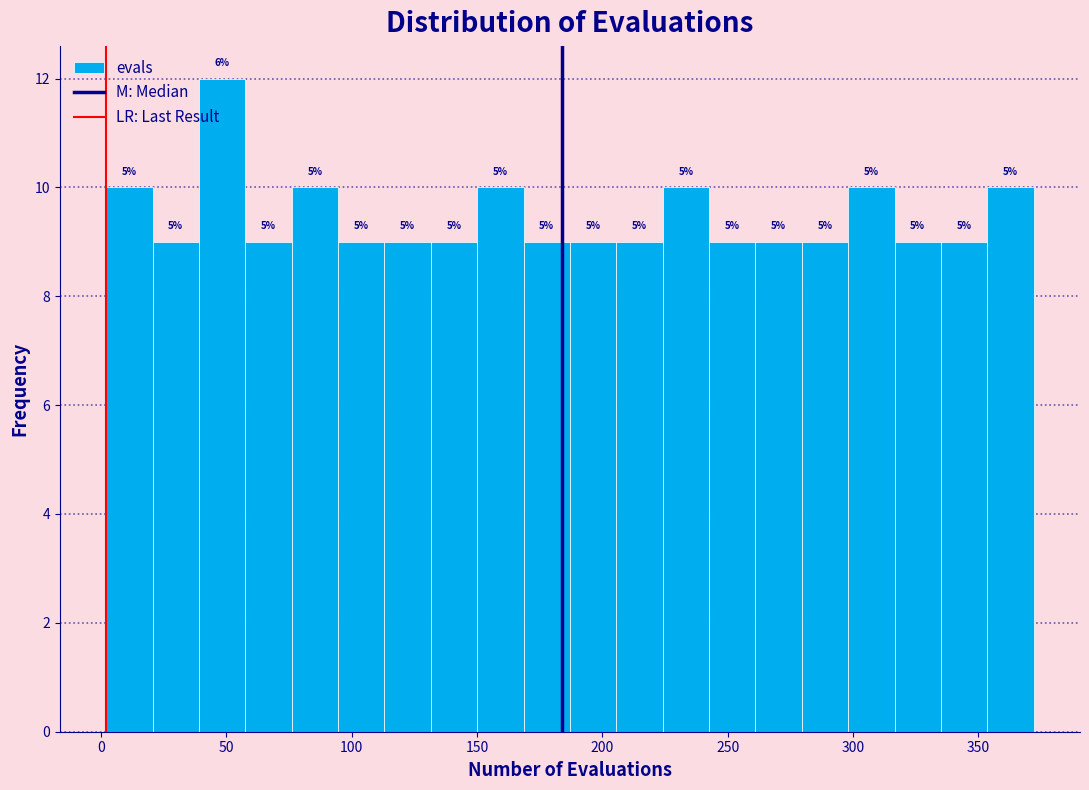

Read against the x-axis, roughly where is the centre of the tallest bar?

50